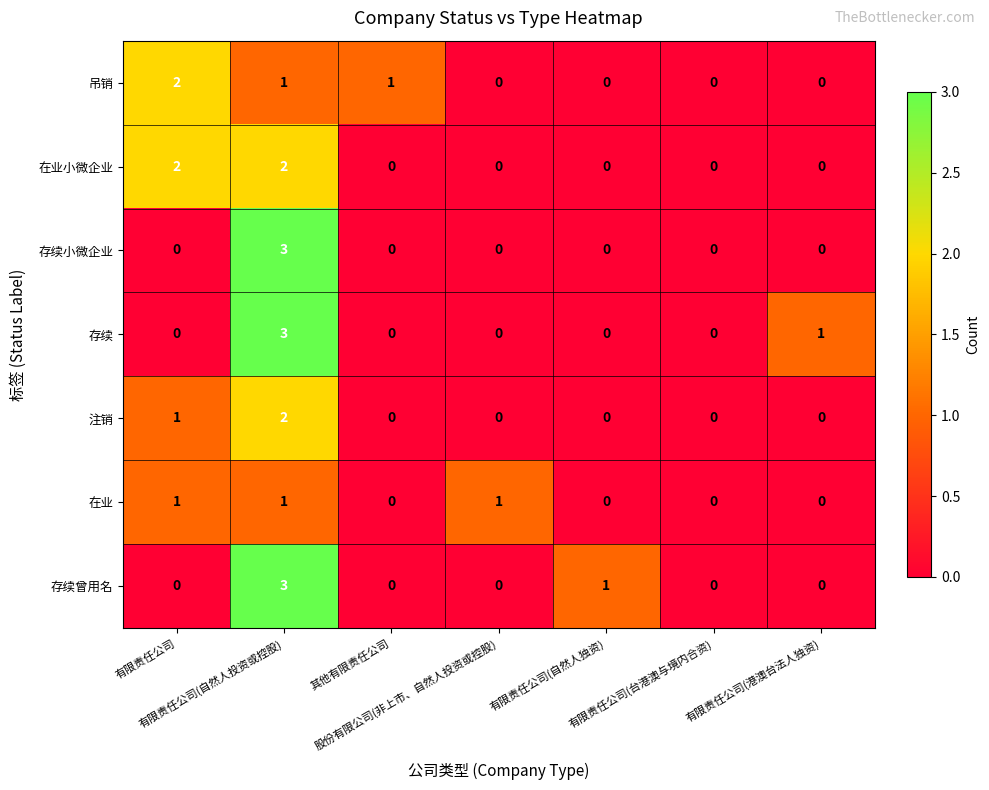

Count the 在业 values in the range 0 to 1.

7